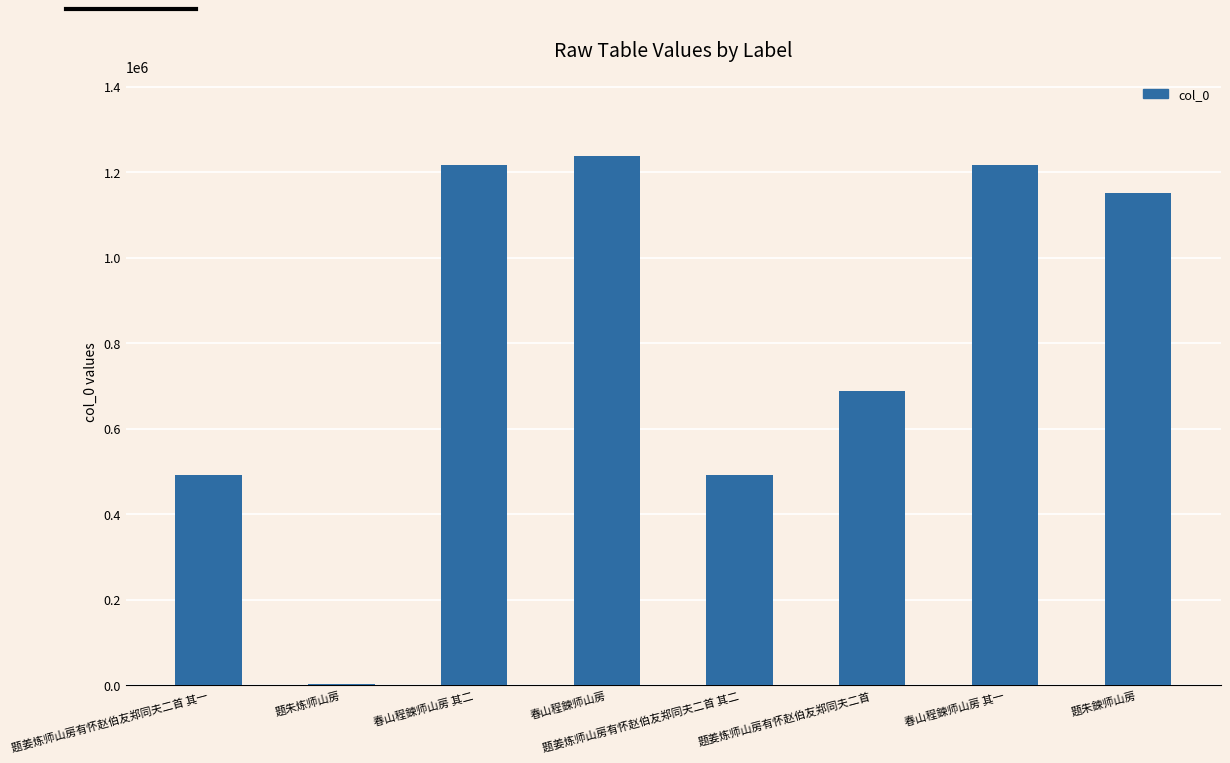

What is the average value?

811710